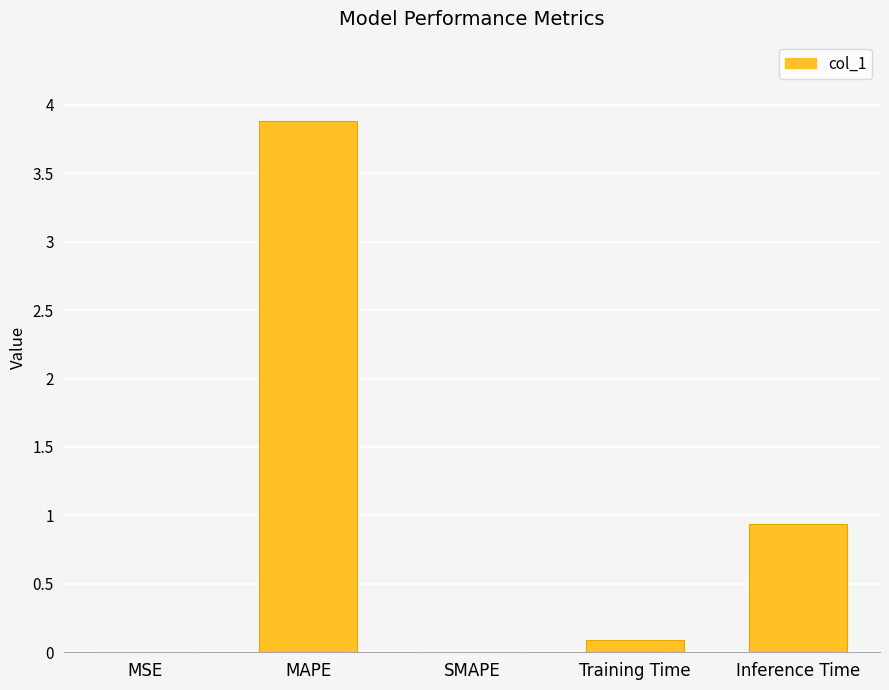

Which has a higher value, MAPE or Inference Time?

MAPE